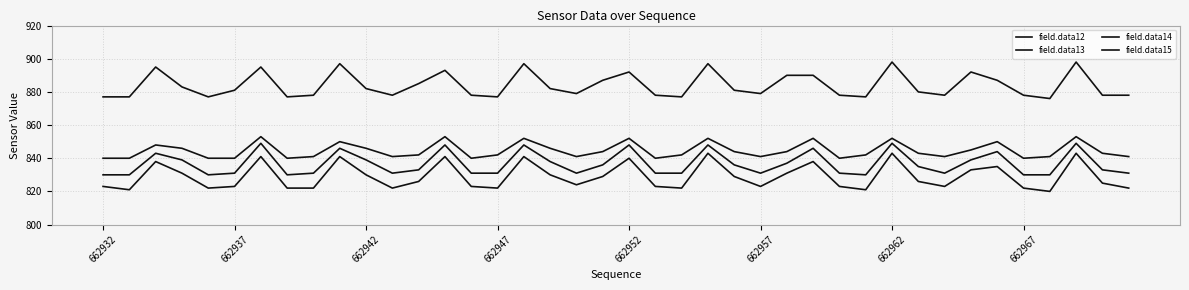

Does the chart have visible grid lines?

Yes